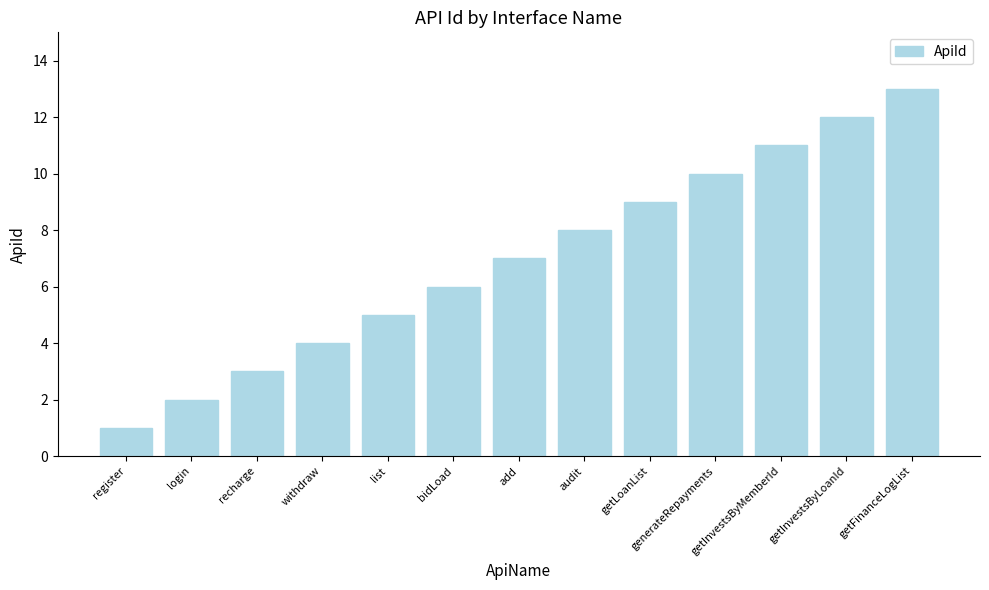

List the labels in order of value, smallest first.

register, login, recharge, withdraw, list, bidLoad, add, audit, getLoanList, generateRepayments, getInvestsByMemberId, getInvestsByLoanId, getFinanceLogList